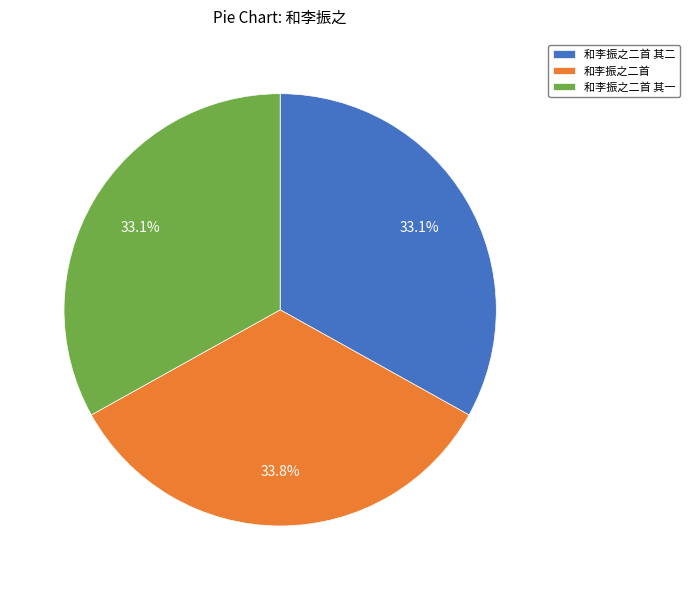

How many slices are in this pie chart?

3